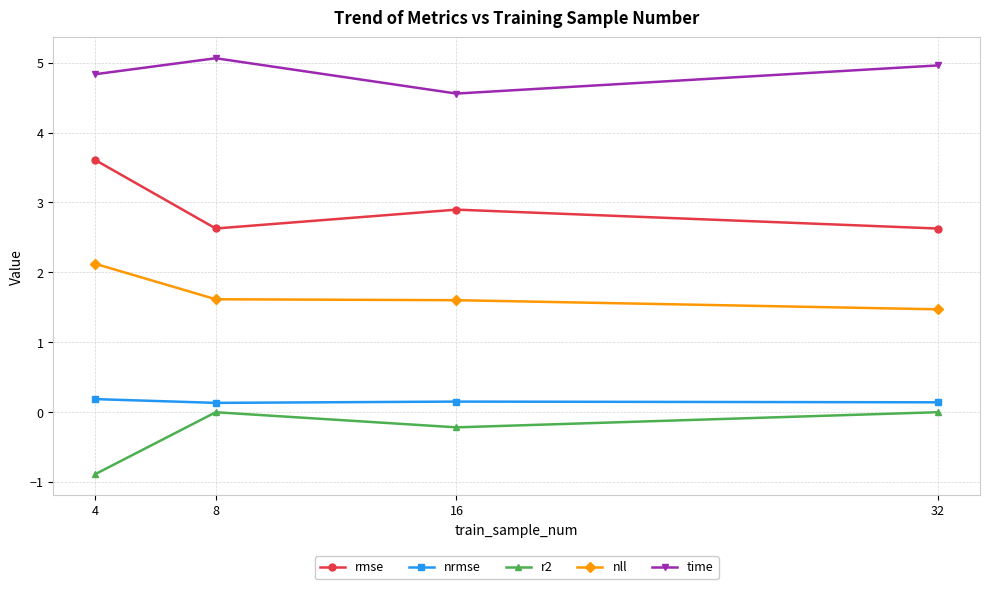

True or false: time has a value of 4.8 at 4.

True